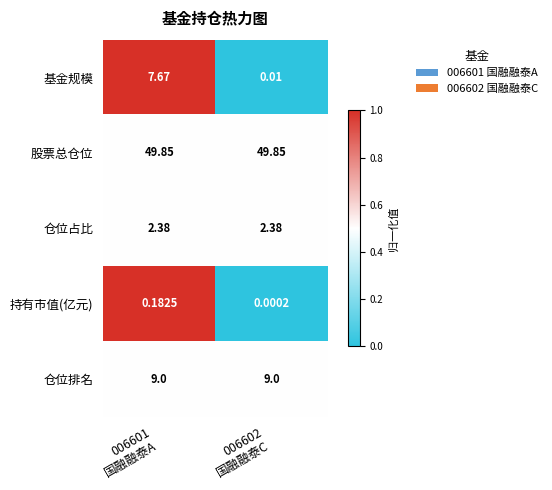

Which series has the widest spread of values?

基金规模